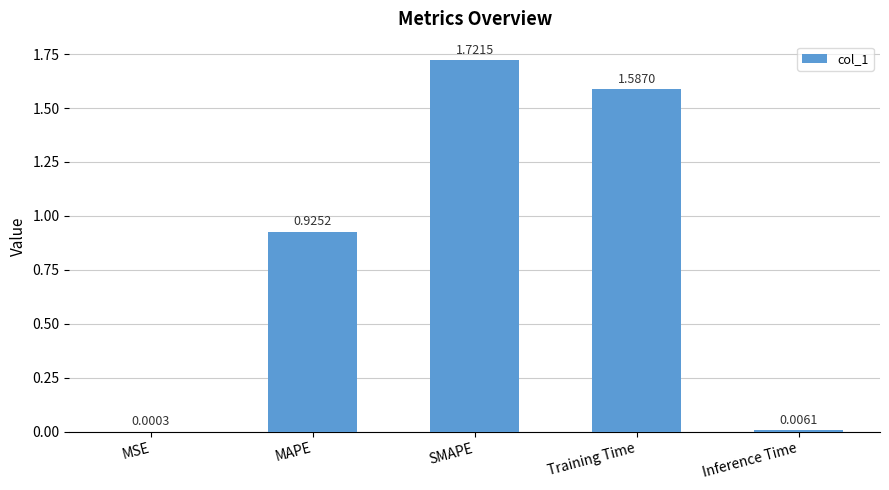

What is the sum of all values?

4.2